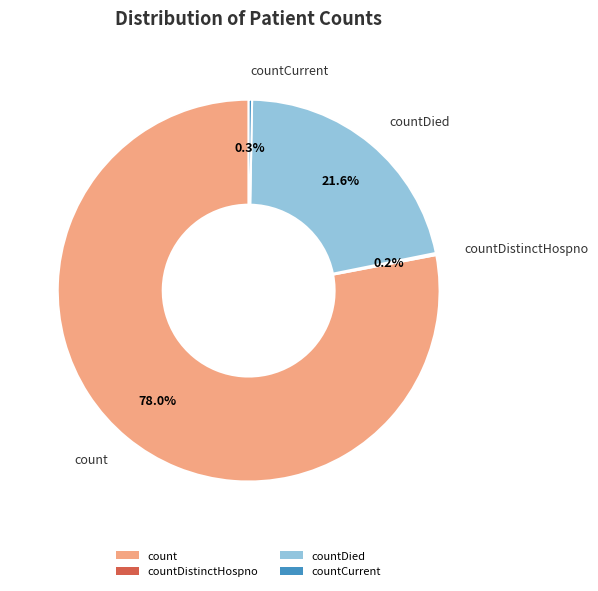

Is there any slice that represents more than half of the pie?

Yes